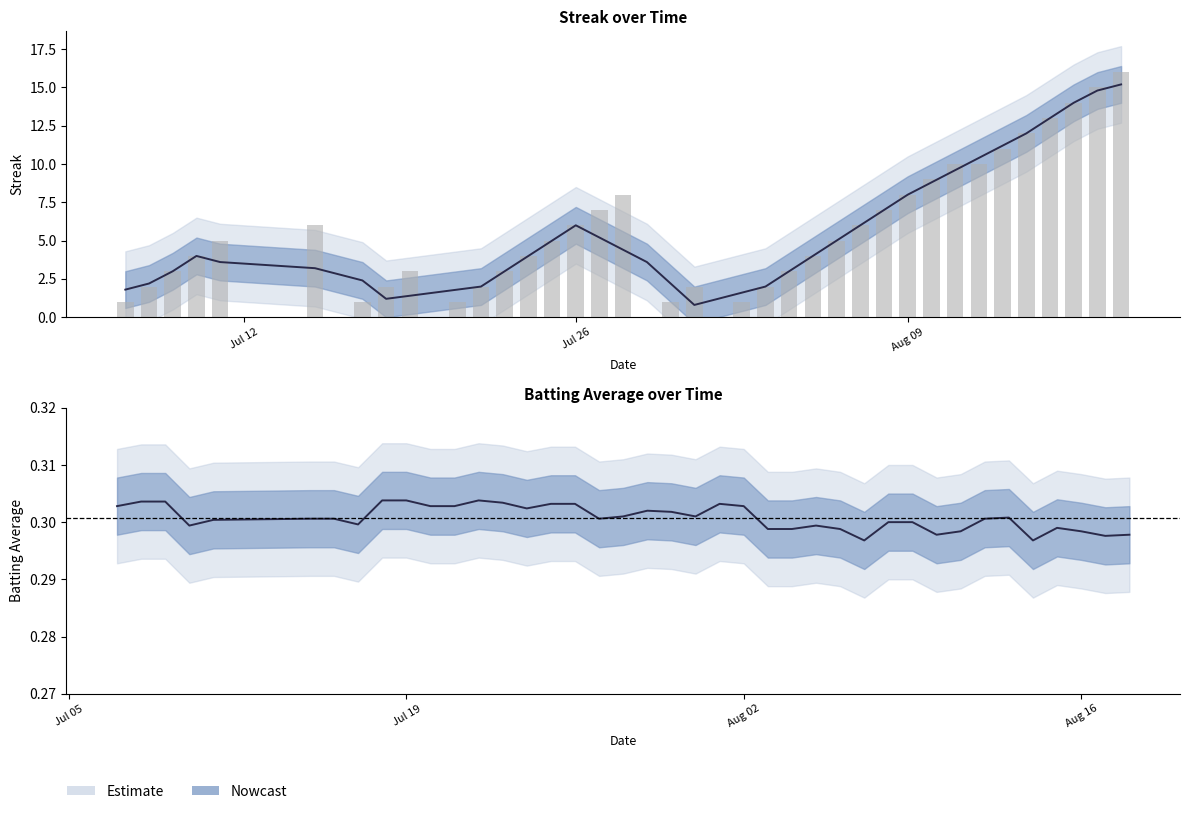

What is the average value?

5